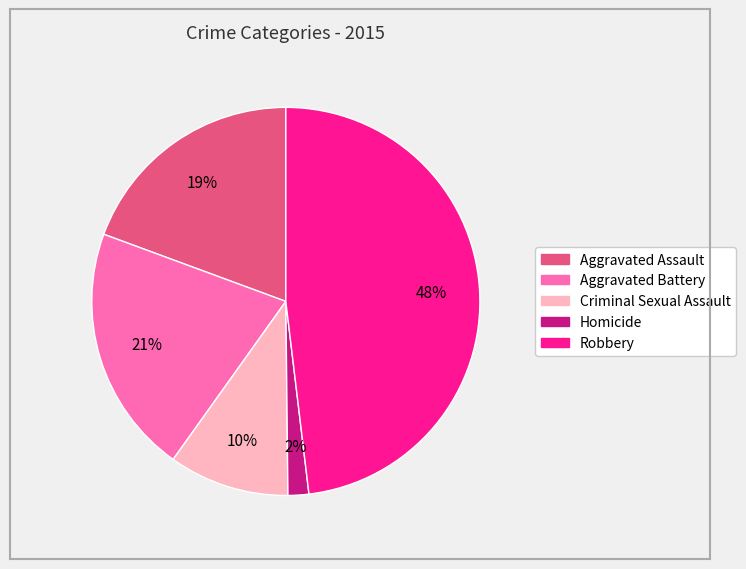

Is the sum of Homicide and Criminal Sexual Assault greater than half?

No